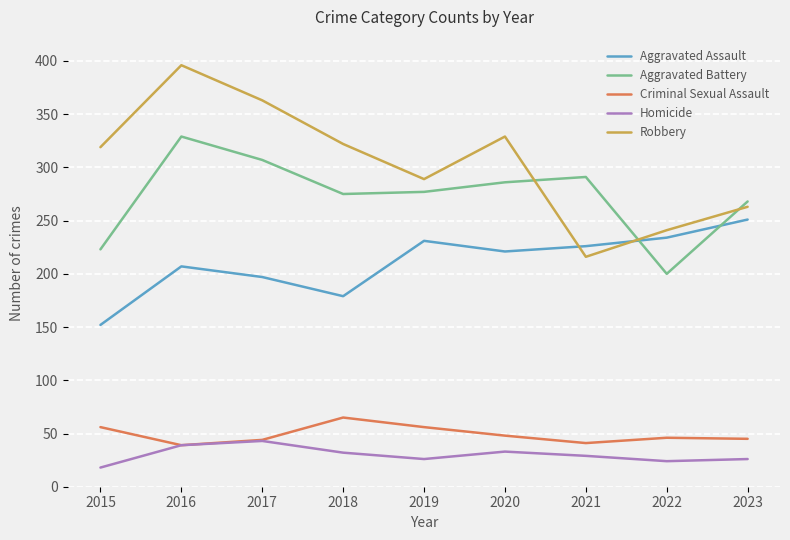

Where is the first local maximum for Homicide?

2017